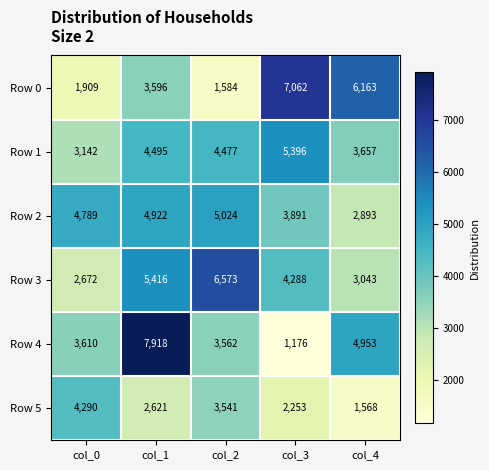

Reading right to left, extract all data points from this chart.

Row 0: col_4=6163	col_3=7062	col_2=1584	col_1=3596	col_0=1909
Row 1: col_4=3657	col_3=5396	col_2=4477	col_1=4495	col_0=3142
Row 2: col_4=2893	col_3=3891	col_2=5024	col_1=4922	col_0=4789
Row 3: col_4=3043	col_3=4288	col_2=6573	col_1=5416	col_0=2672
Row 4: col_4=4953	col_3=1176	col_2=3562	col_1=7918	col_0=3610
Row 5: col_4=1568	col_3=2253	col_2=3541	col_1=2621	col_0=4290